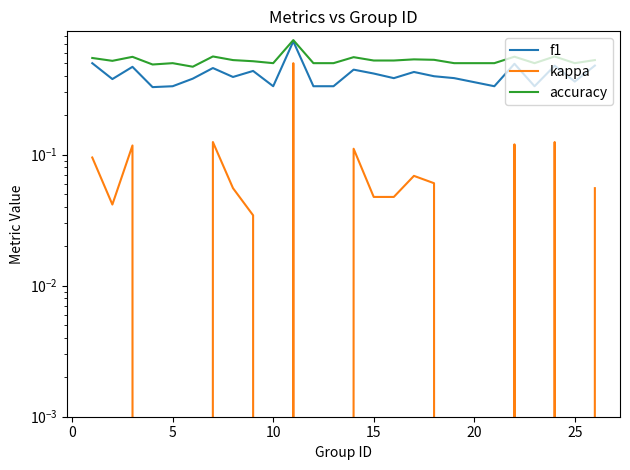

In accuracy, how many points are lower than both neighbors (excluding endpoints)?

6